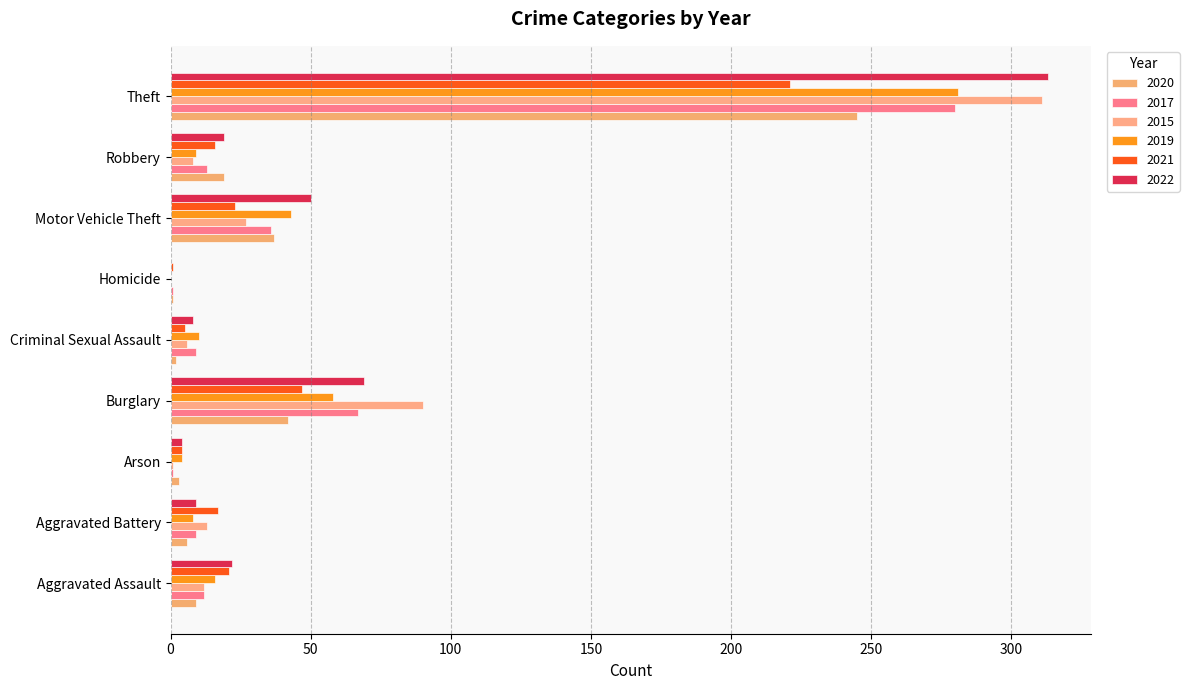

What position from the right is Arson?

7